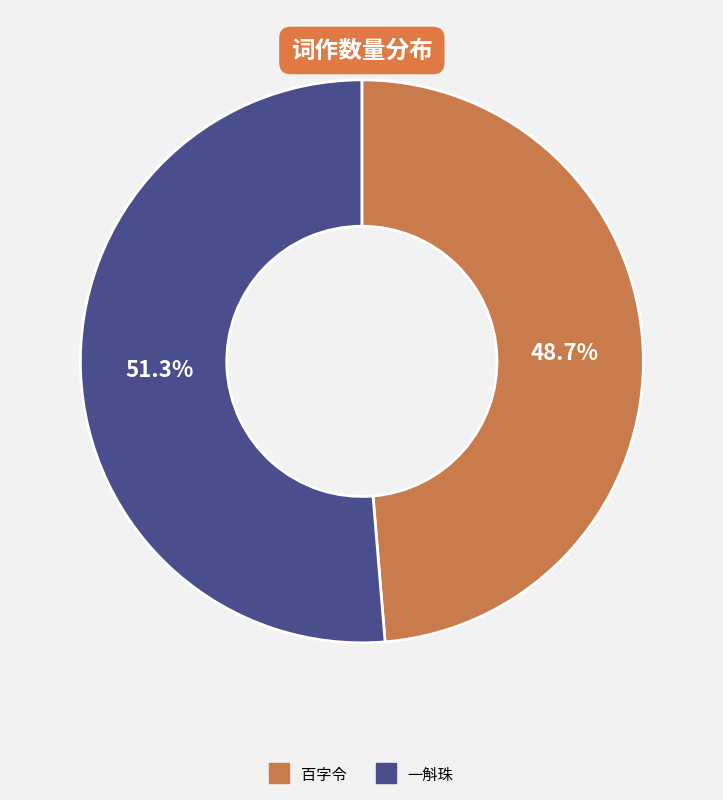

Is there a majority slice in this chart?

Yes